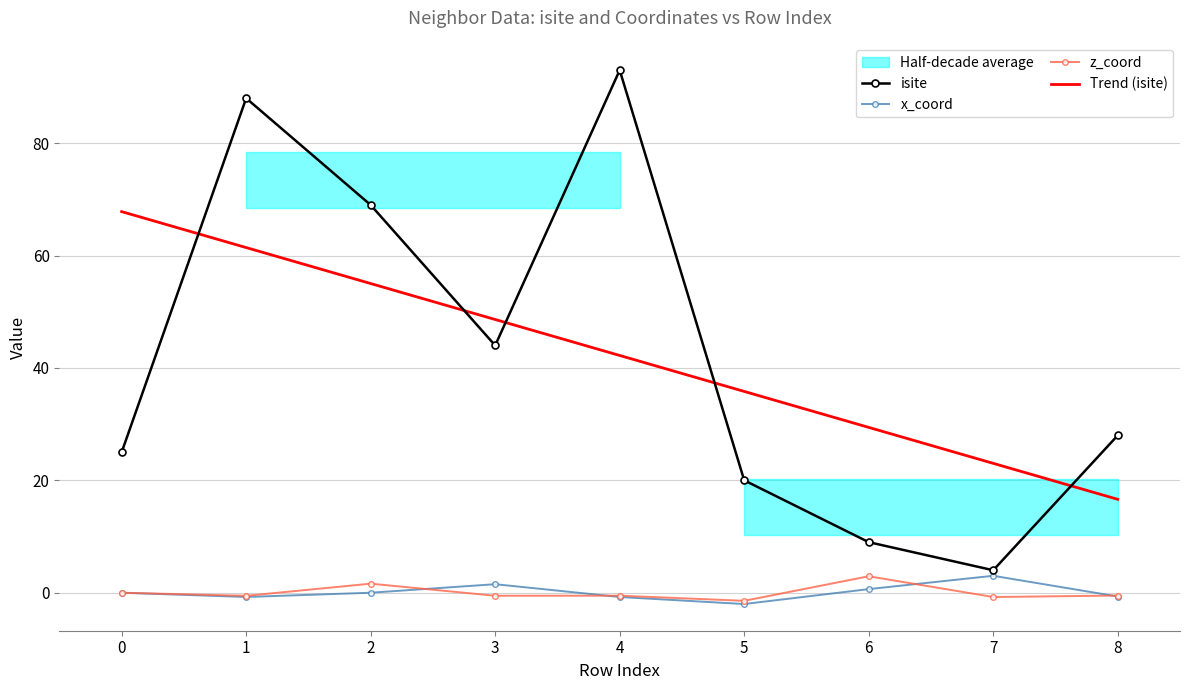

What is the value of the Trend (isite) point at the 3rd from the left?

55.0